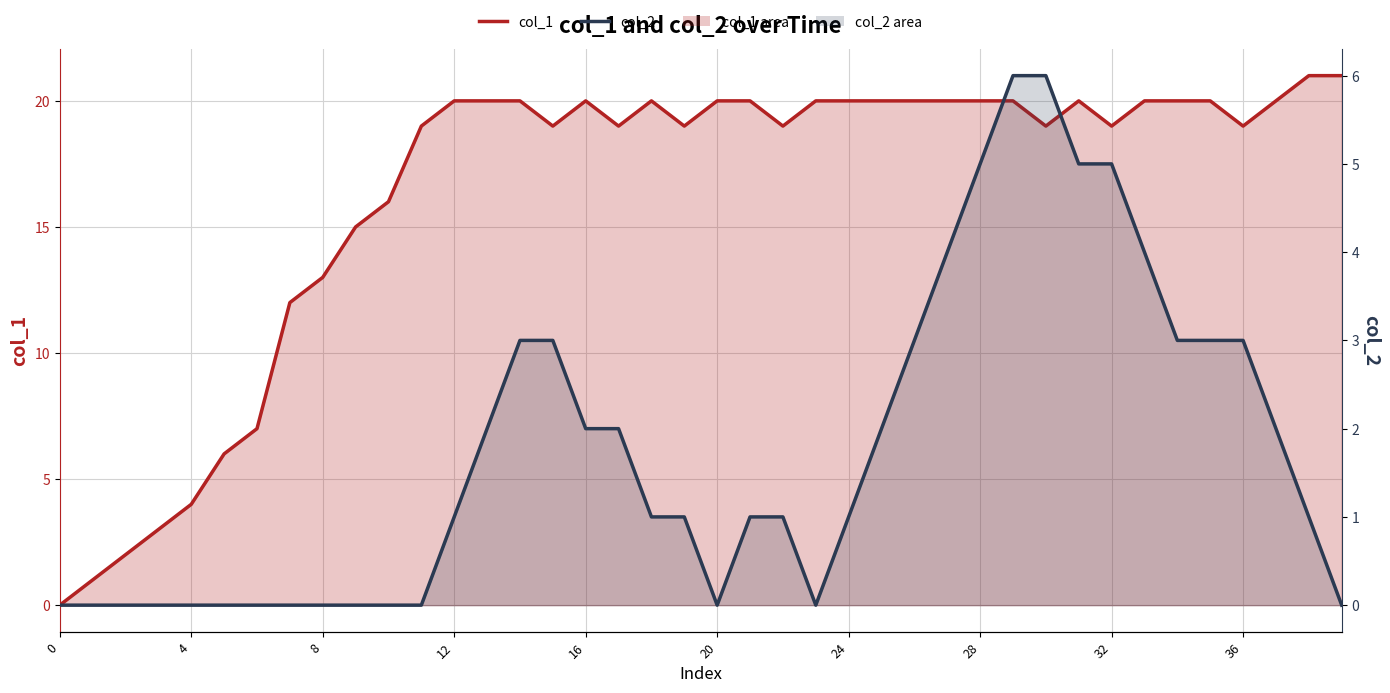

True or false: col_2 has more than 1 points higher than both neighbors.

False